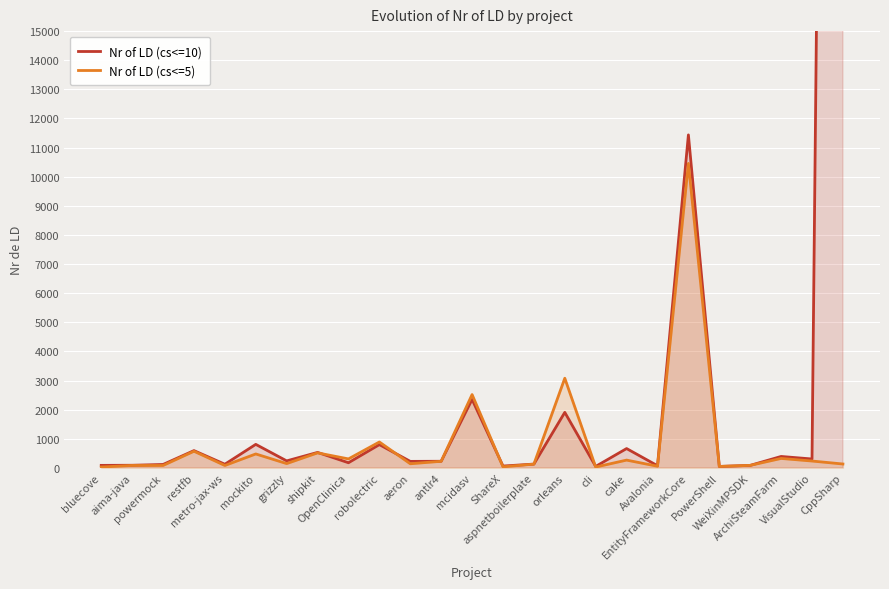

Where is the first local minimum for Nr of LD (cs<=10)?

metro-jax-ws